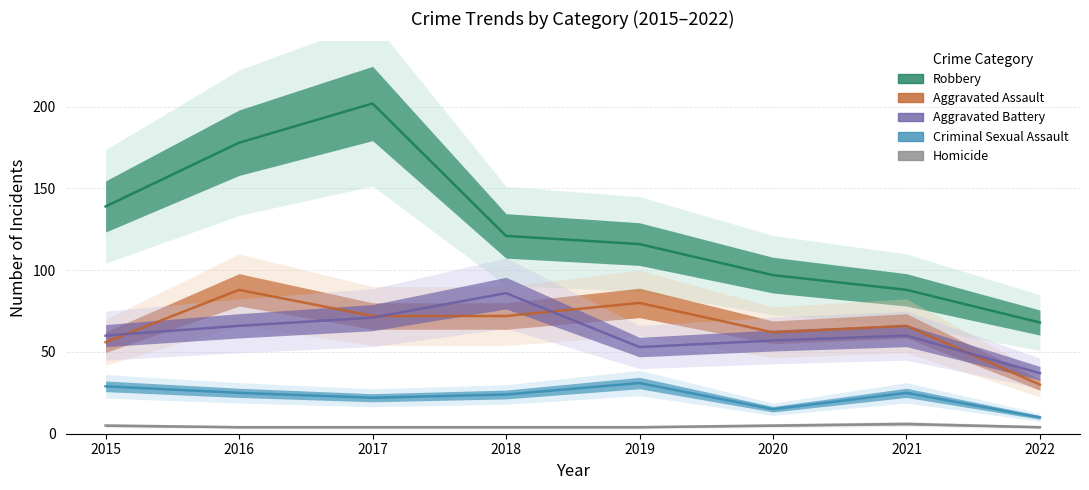

How many lines are shown in the chart?

5